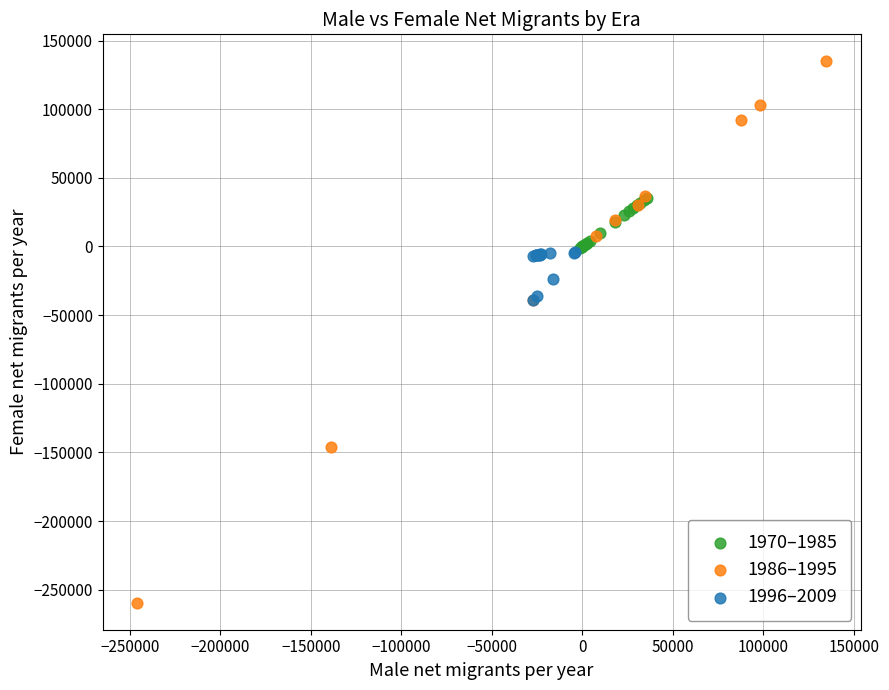

Which series has the widest spread of Y values?

1986–1995